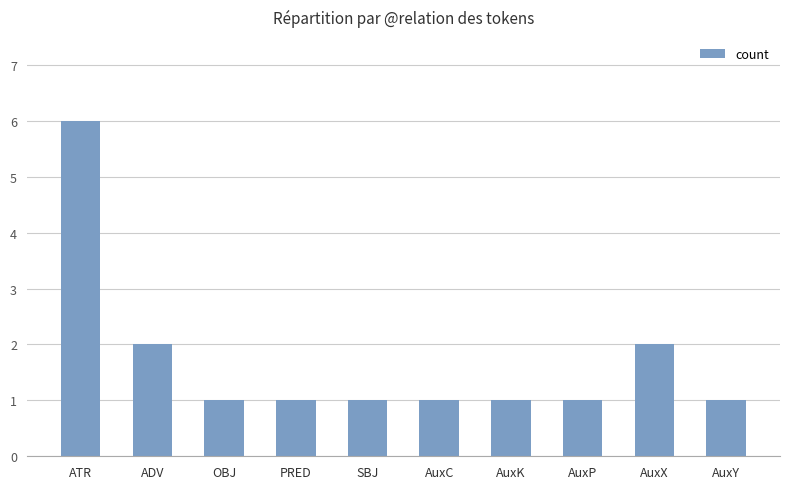

At which category does the chart reach its peak across all series?

ATR